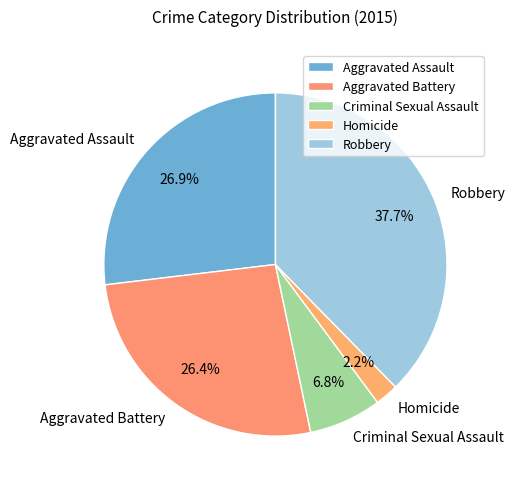

What is the largest slice in the pie chart?

Robbery